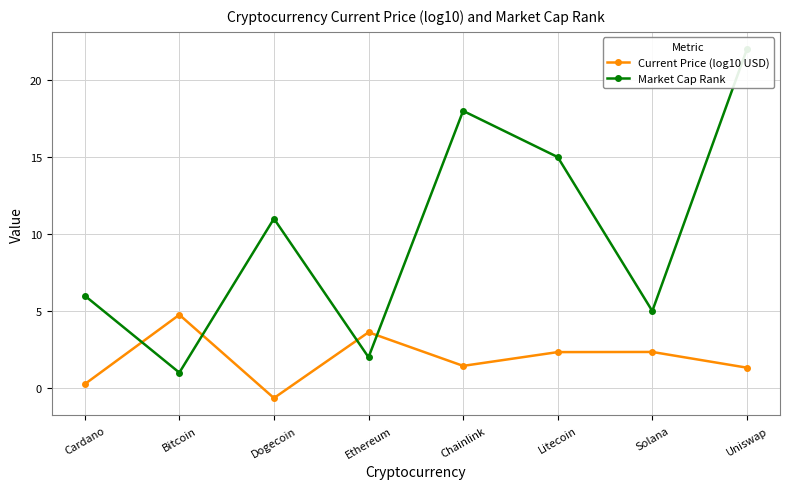

Where does the Market Cap Rank series first go above 11?

Chainlink